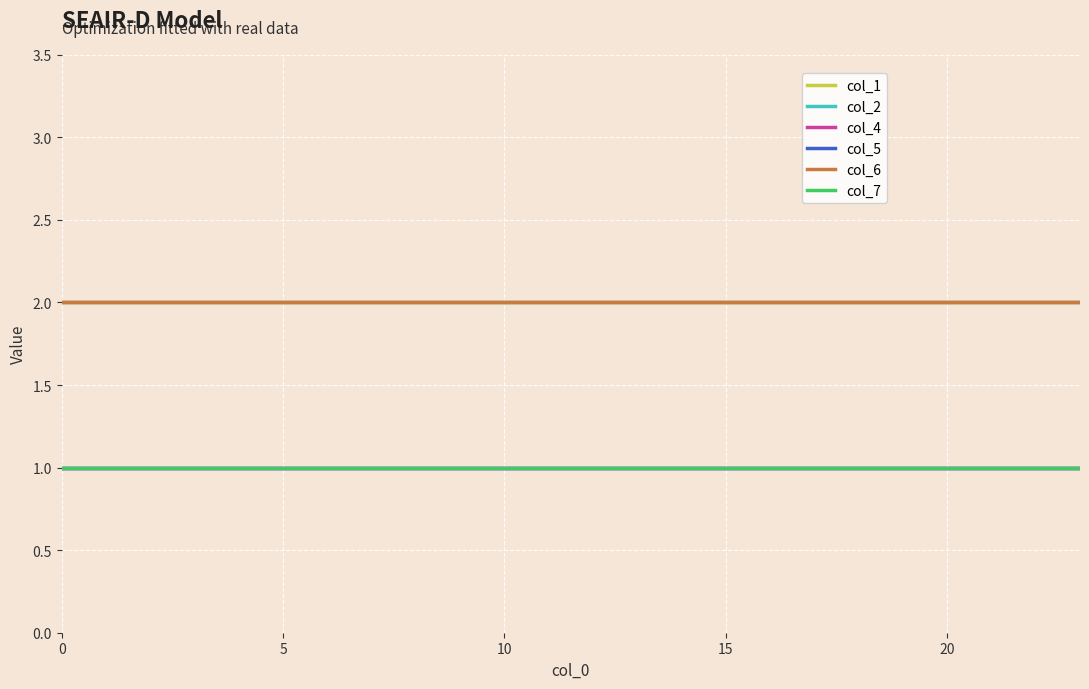

Does the chart have visible grid lines?

Yes